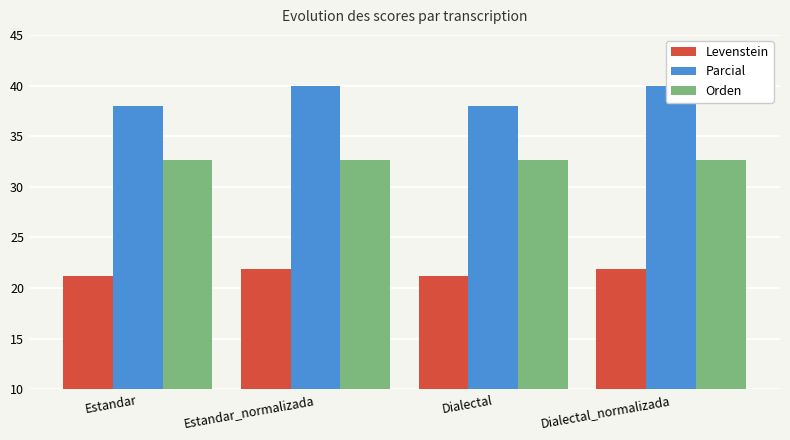

At Estandar, list the series in order from largest to smallest.

Parcial, Orden, Levenstein